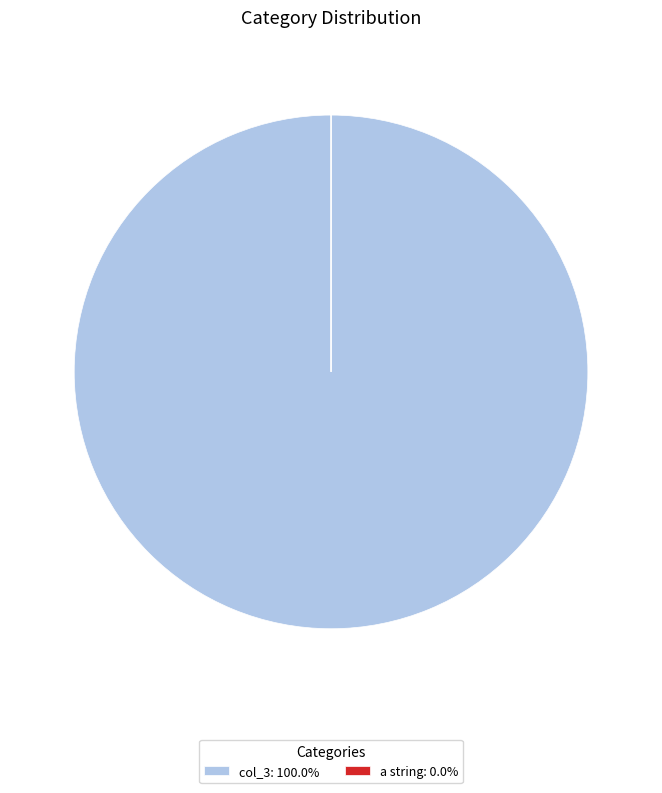

Does col_3: 100.0% represent more than half of the total?

Yes